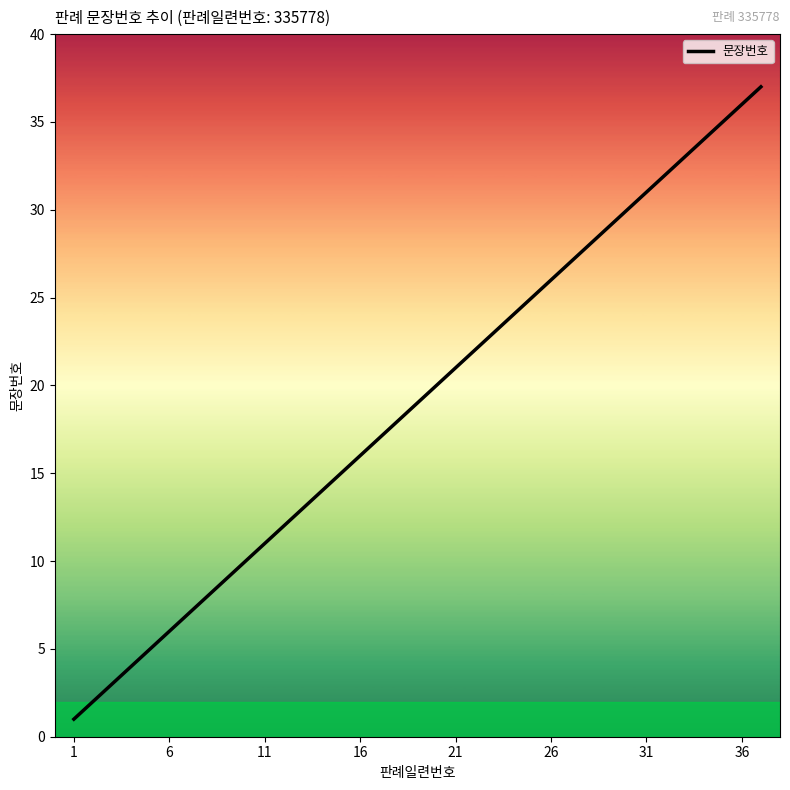

What is the maximum value shown in the chart?

37